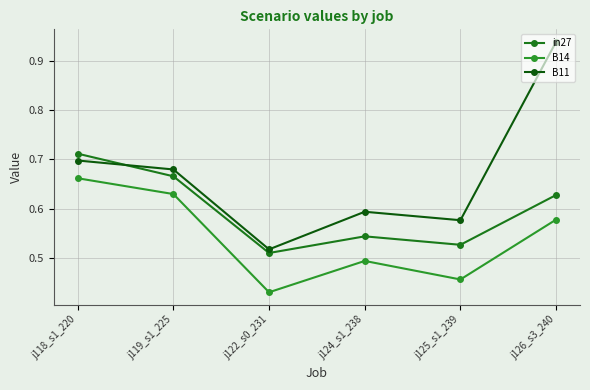

What is the total value across all series at j122_s0_231?

1.5